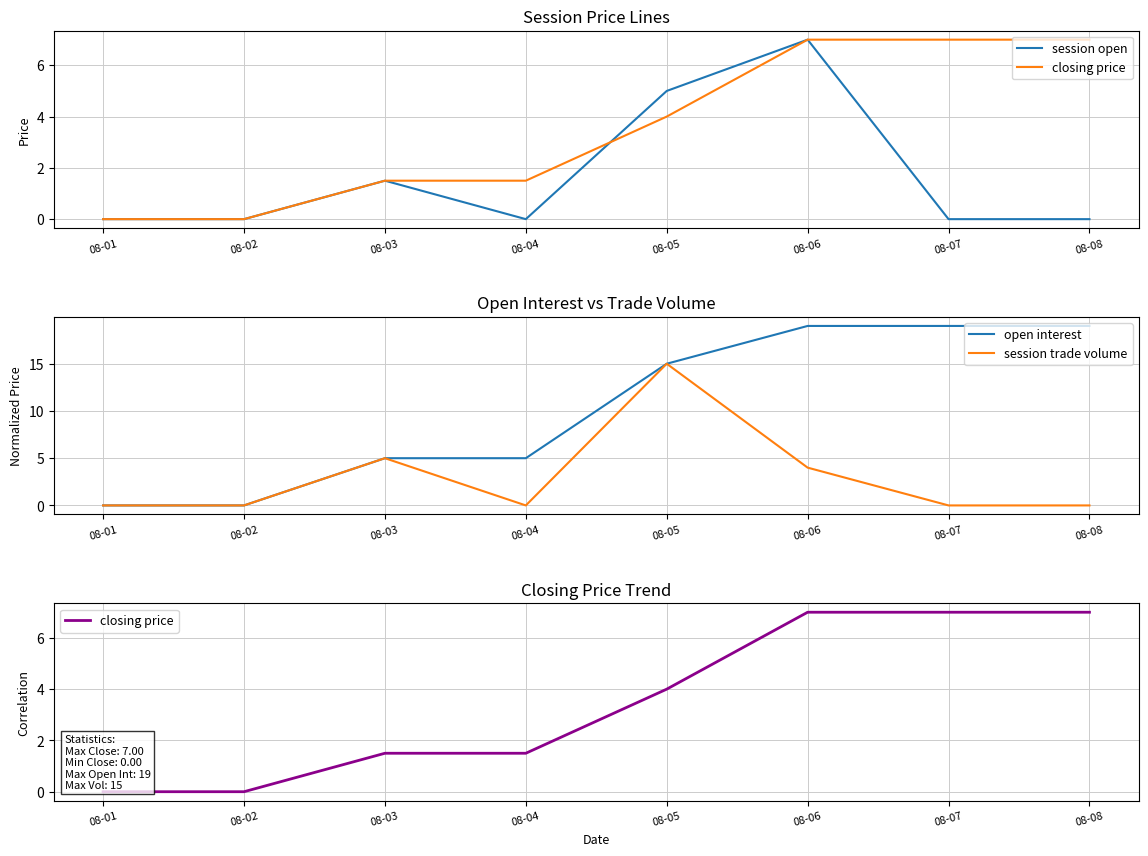

Which category has the highest value in the session trade volume series?

08-05